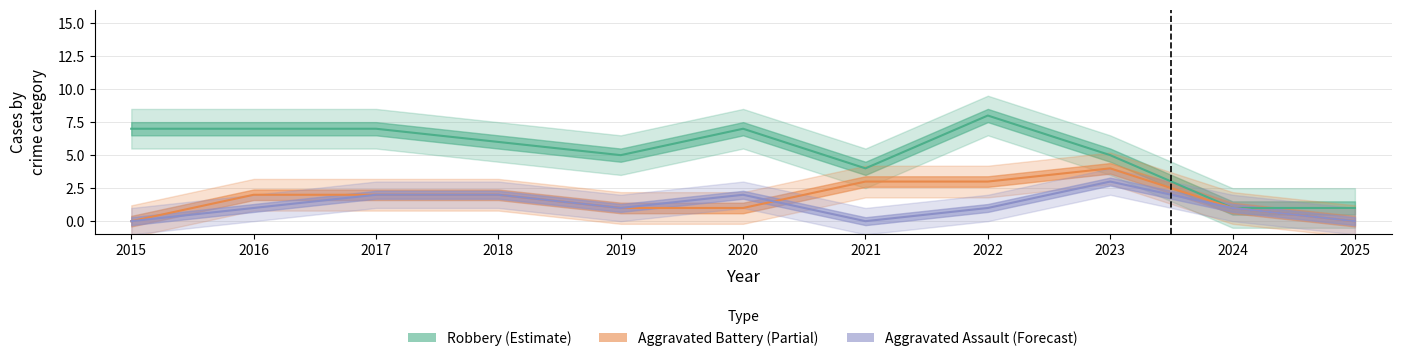

How many times do Aggravated Assault and Aggravated Battery cross each other?

1